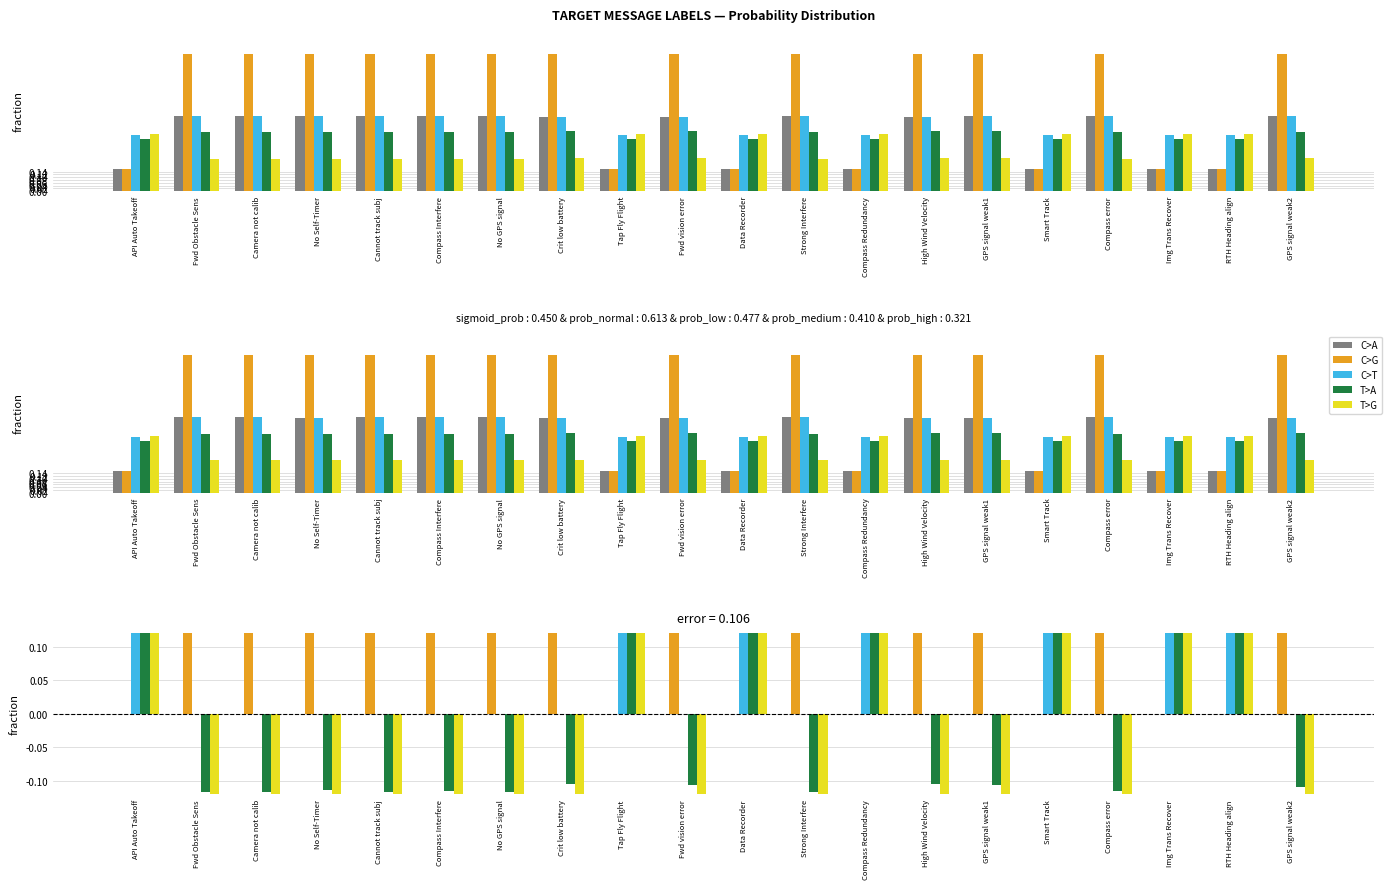

How many C>G values are between 0 and 1?

20